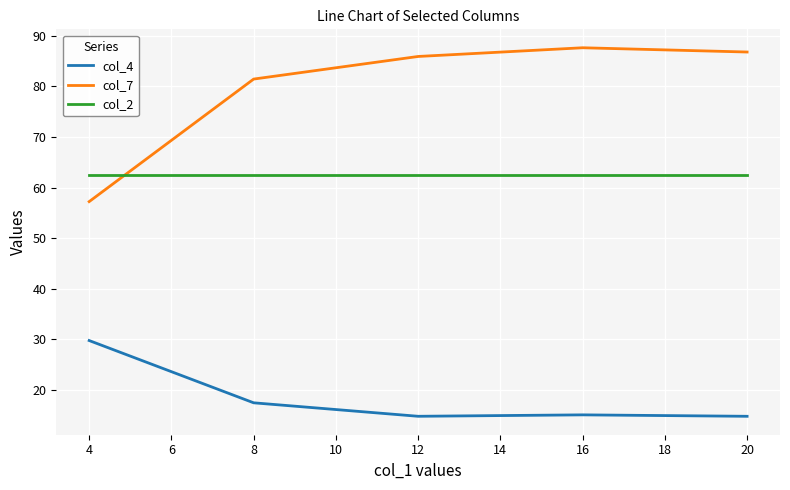

What is the spread (max minus min) of values at 8?

64.0